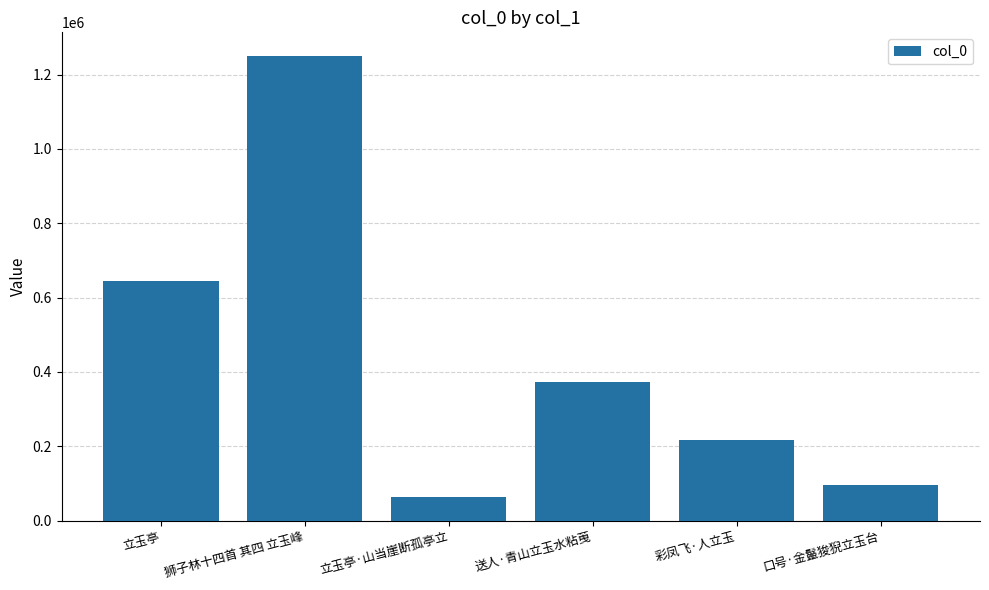

What is the change in value from 狮子林十四首 其四 立玉峰 to 送人·青山立玉水粘䒶?

-876869